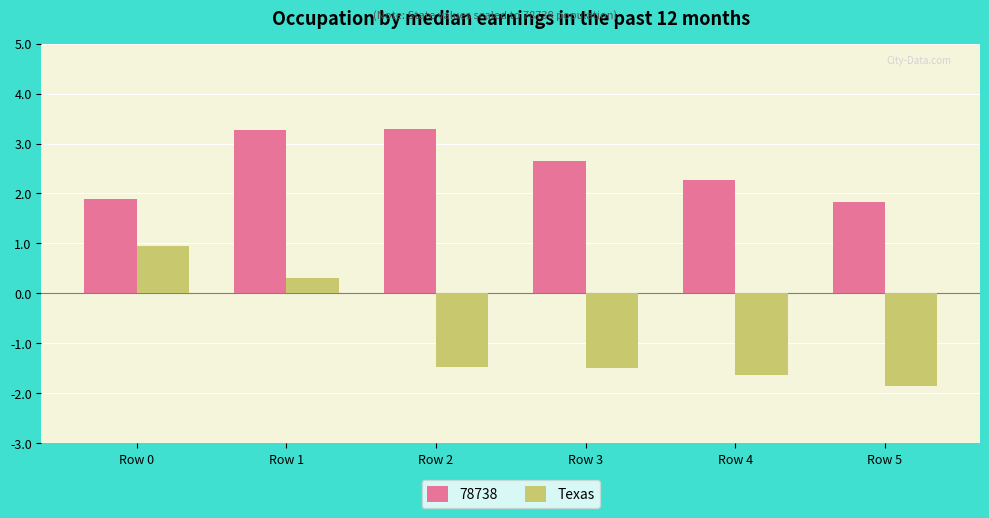

Reading right to left, extract all data points from this chart.

78738: 1.8	2.3	2.7	3.3	3.3	1.9
Texas: -1.9	-1.6	-1.5	-1.5	0.3	1.0